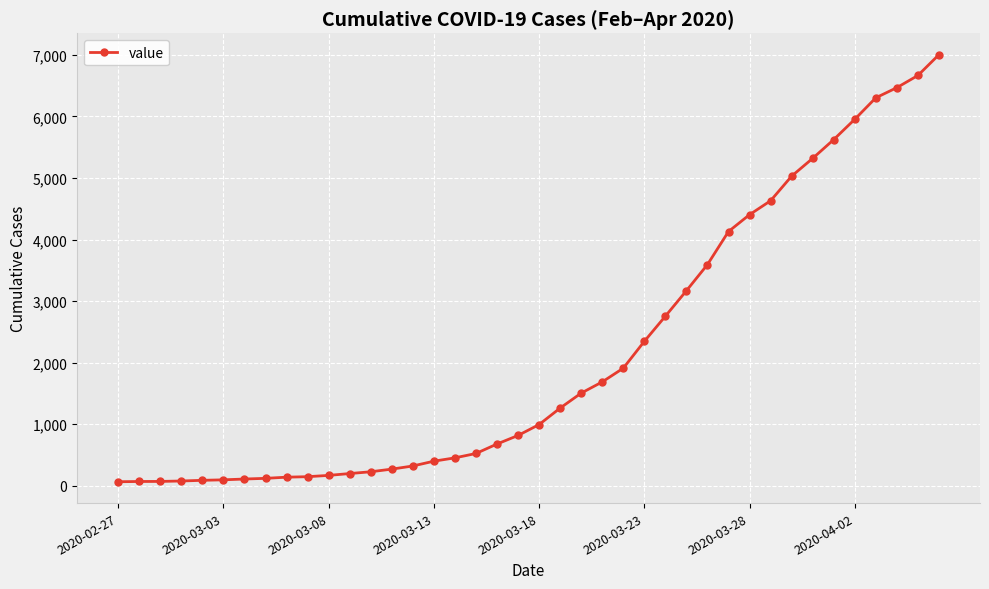

What is the sum of all values?

85760